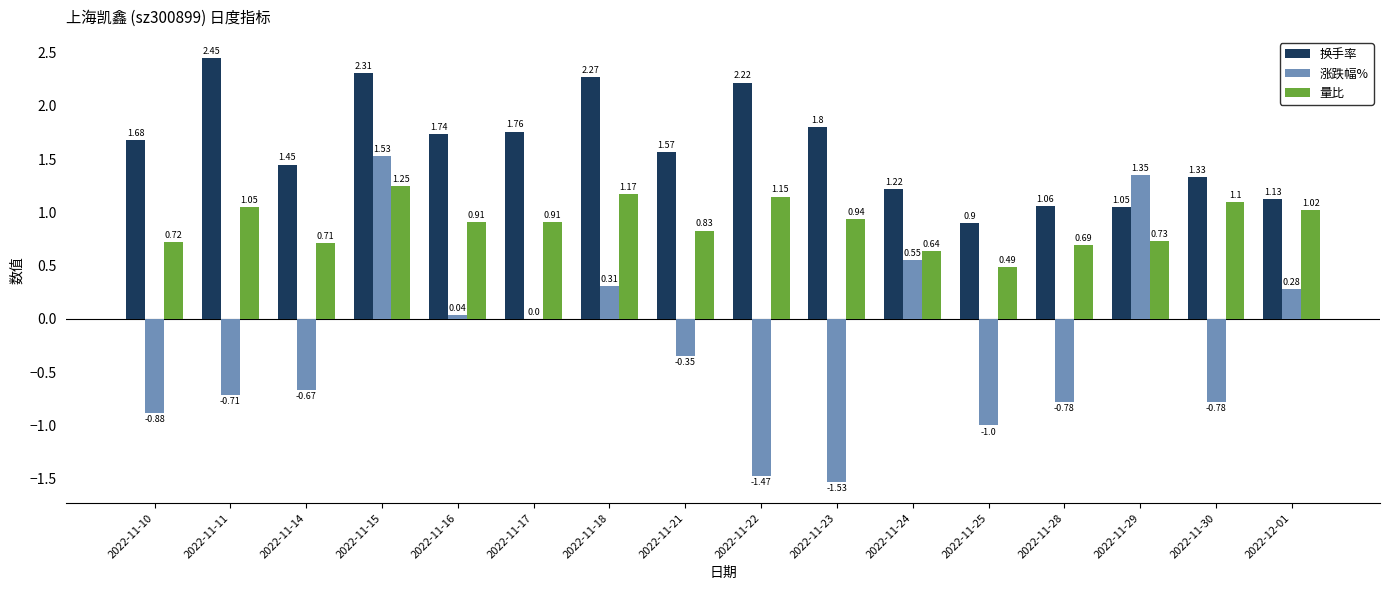

Are the bars grouped side by side (vs. stacked)?

Yes